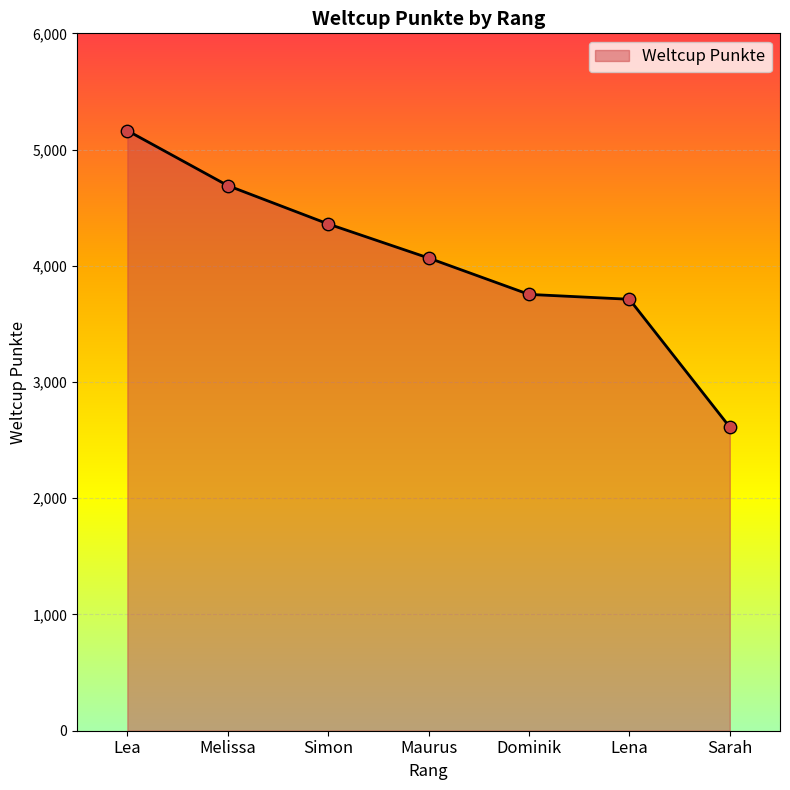

Between Lea and Melissa, which is larger?

Lea